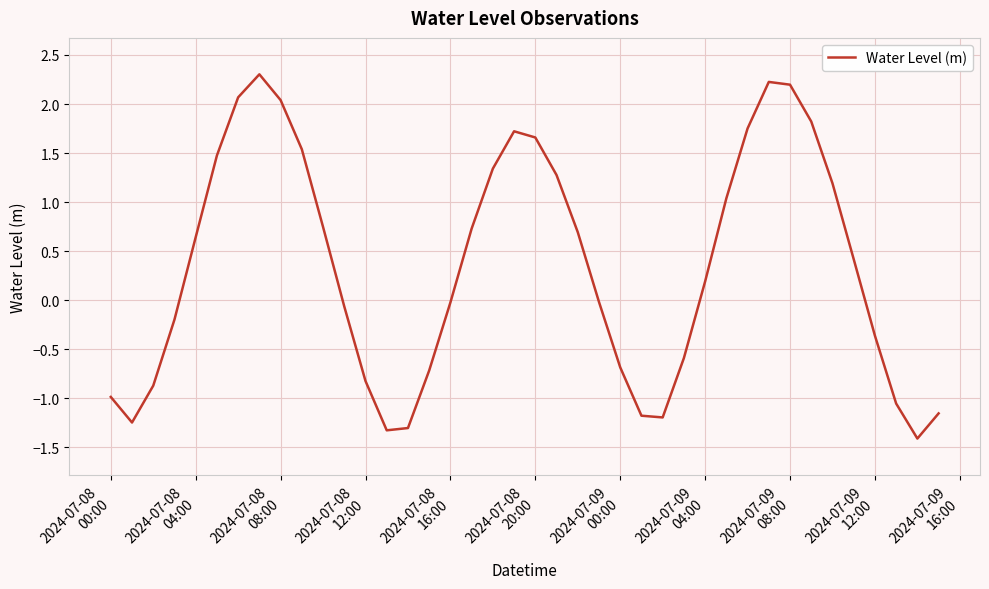

What is the greatest value displayed?

2.3